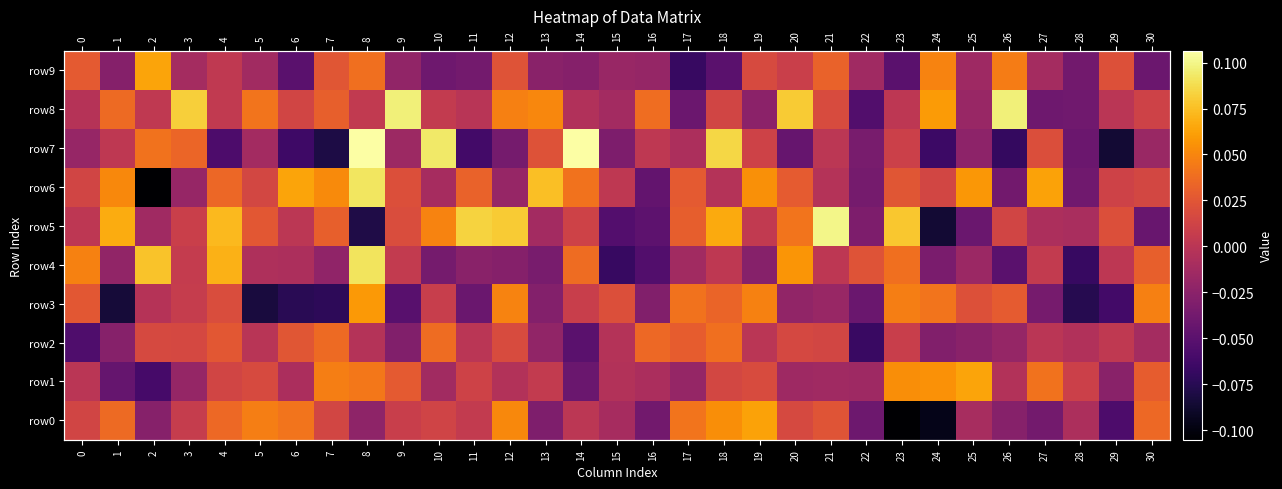

Where is row2 nearest to the value 0?

11